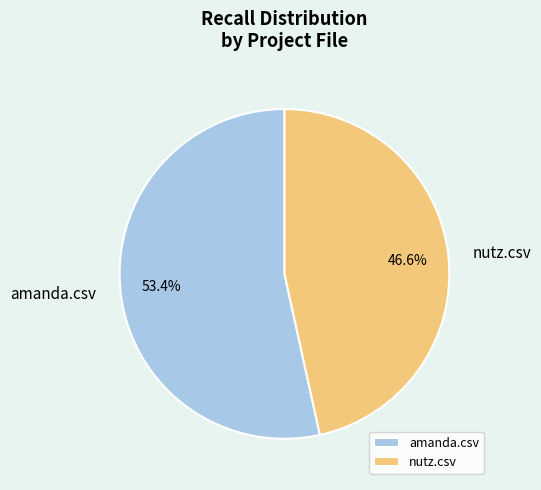

To the nearest percent, what is the difference between the amanda.csv and nutz.csv slice percentages?

7%